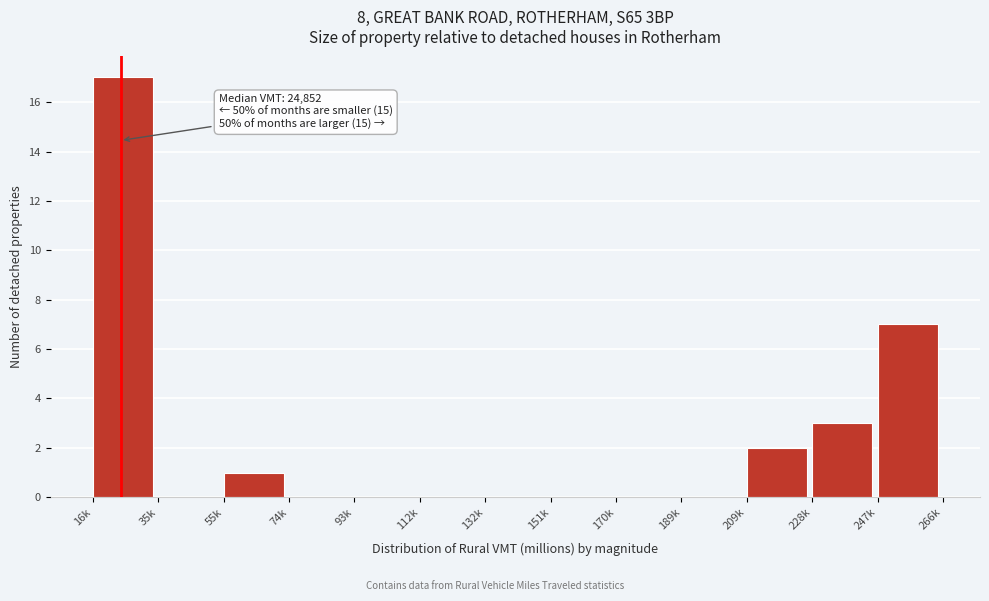

Reading right to left, what are all the values shown in this chart?

247k=7	228k=3	209k=2	189k=0	170k=0	151k=0	132k=0	112k=0	93k=0	74k=0	55k=1	35k=0	16k=17